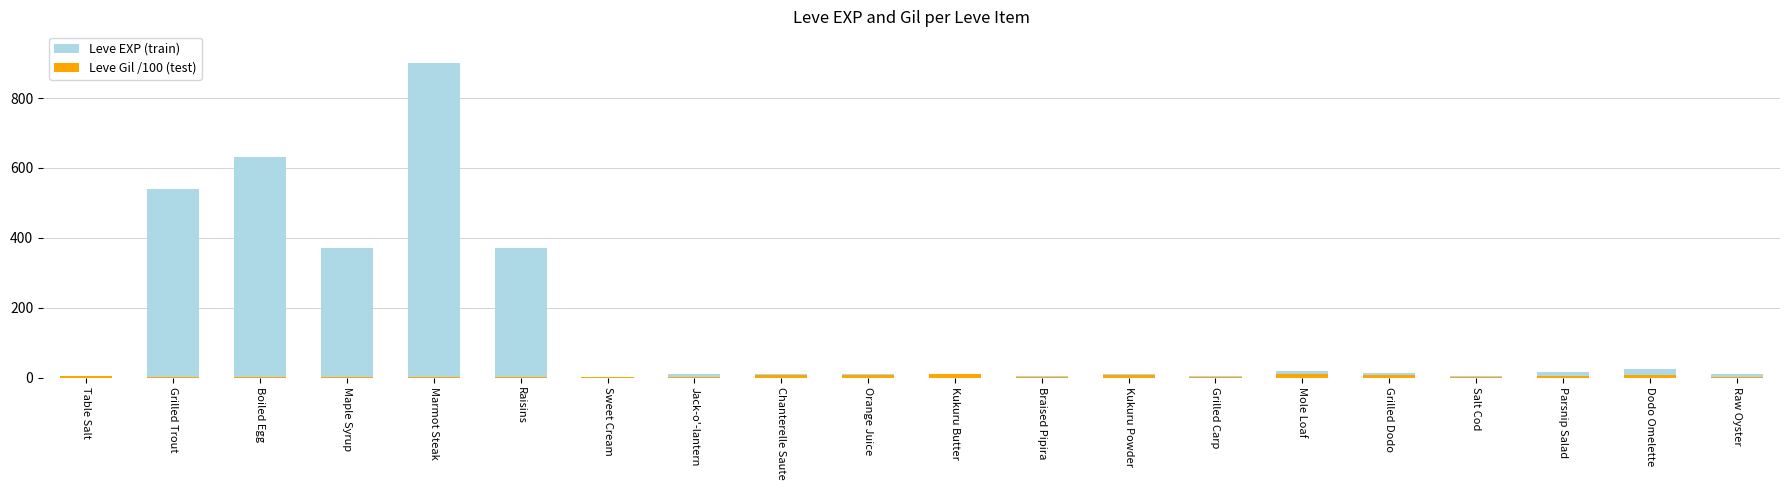

Where is Leve Gil /100 (test) nearest to the value 5?

Parsnip Salad